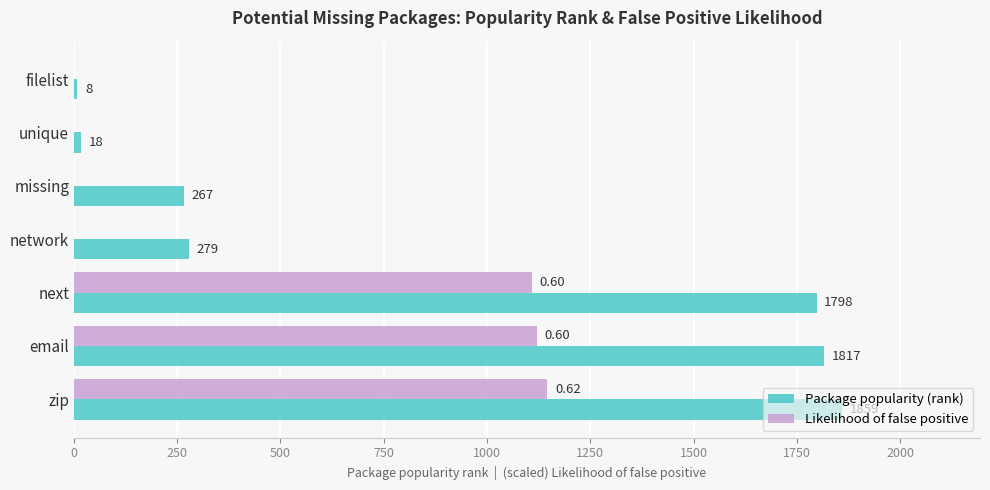

Which series has the largest total across all categories?

Package popularity (rank)